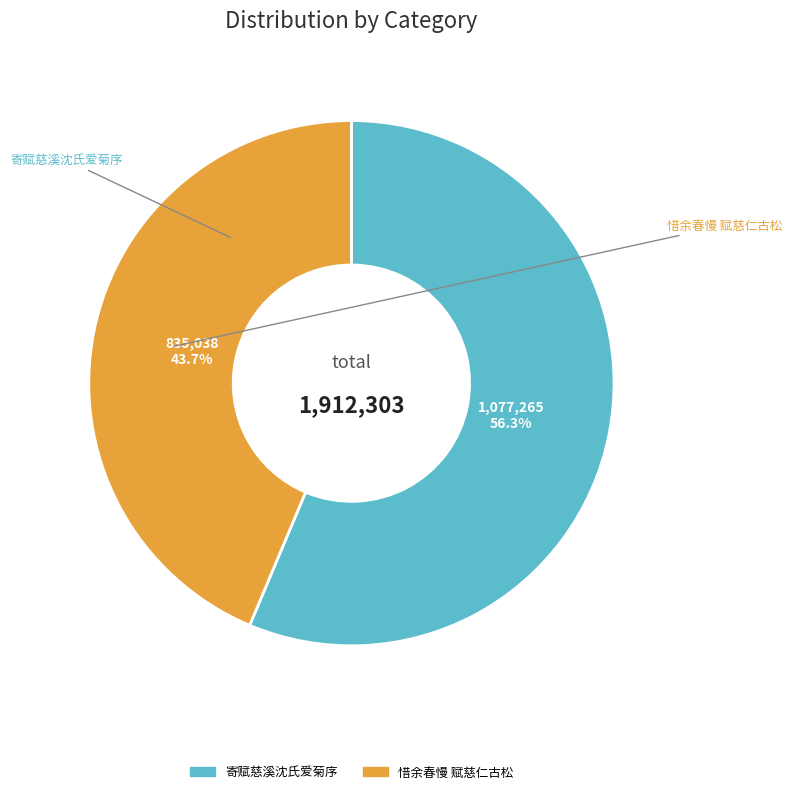

Is there a majority slice in this chart?

Yes